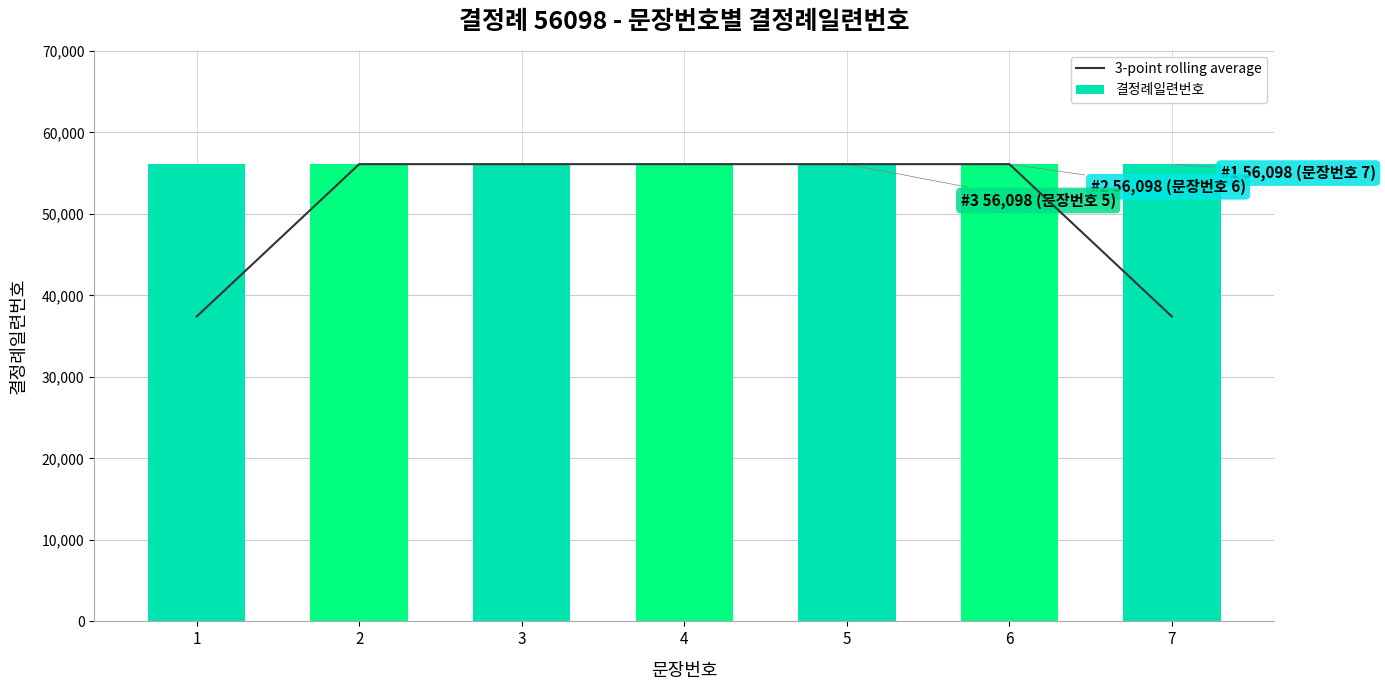

At which category is the sum across all series the highest?

2